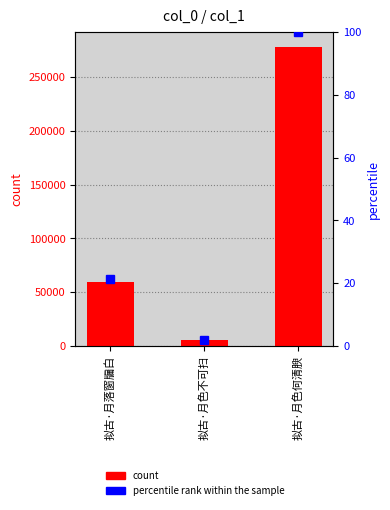

What is the value of the col_0 (count) bar at the 3rd from the left?

278103.0